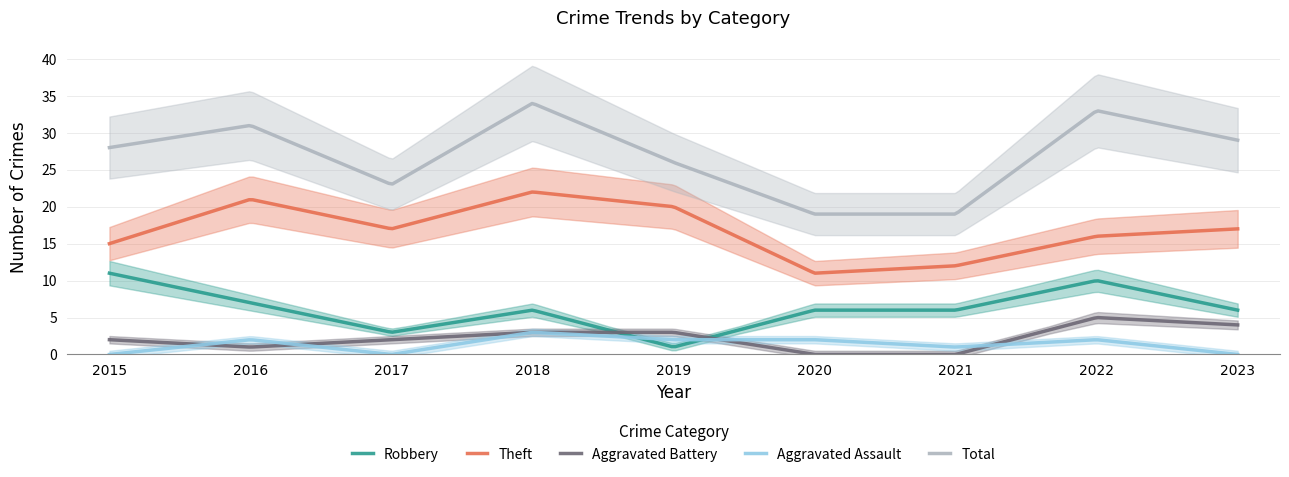

How many interior local valleys does the Total series have?

1